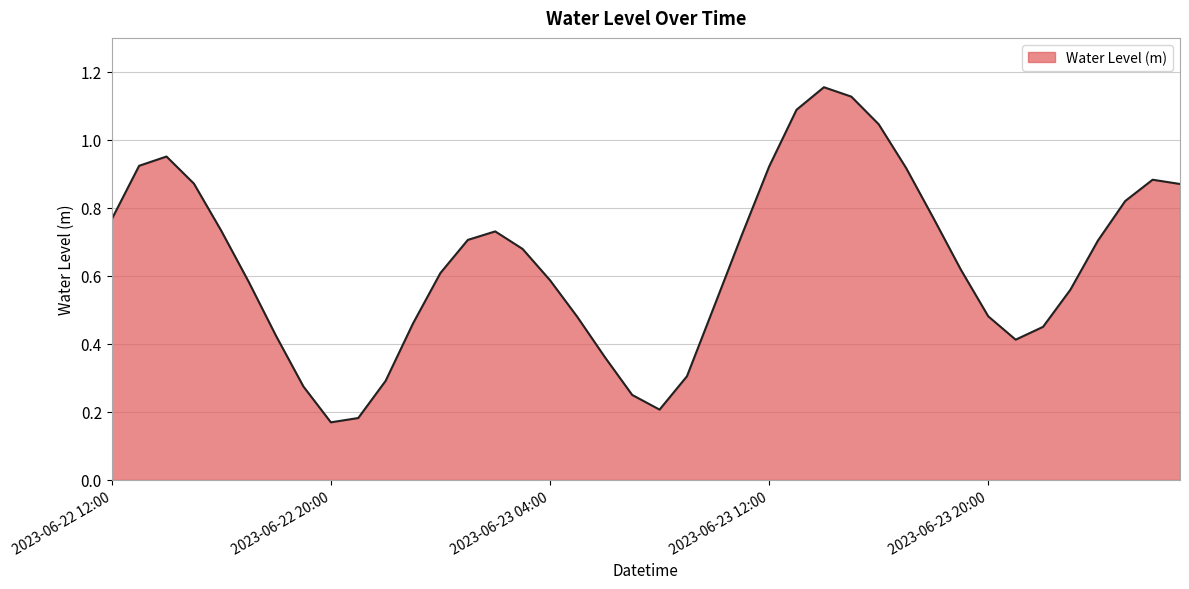

What is the maximum value shown in the chart?

1.2